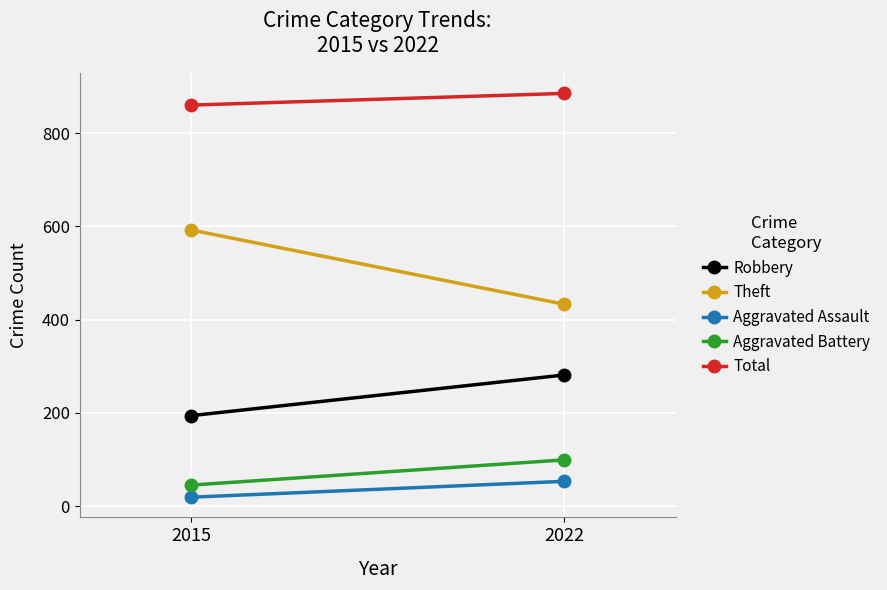

What is the difference between the Robbery values at 2015 and 2022?

87